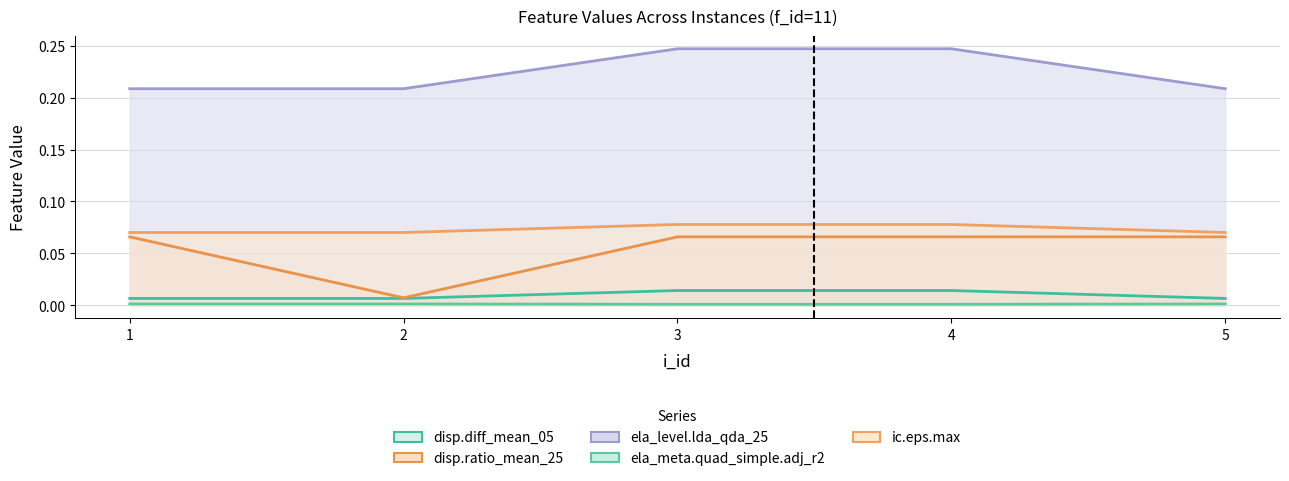

What is the value of the disp.ratio_mean_25 point at the 5th from the left?

0.1